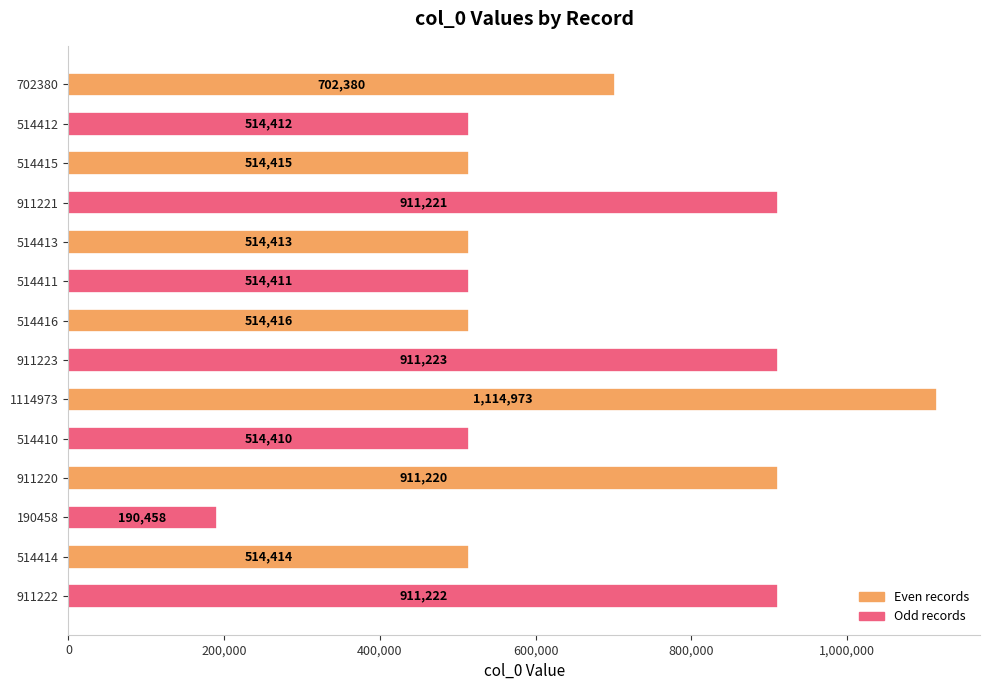

Is it true that the value at 911222 is 911222?

True